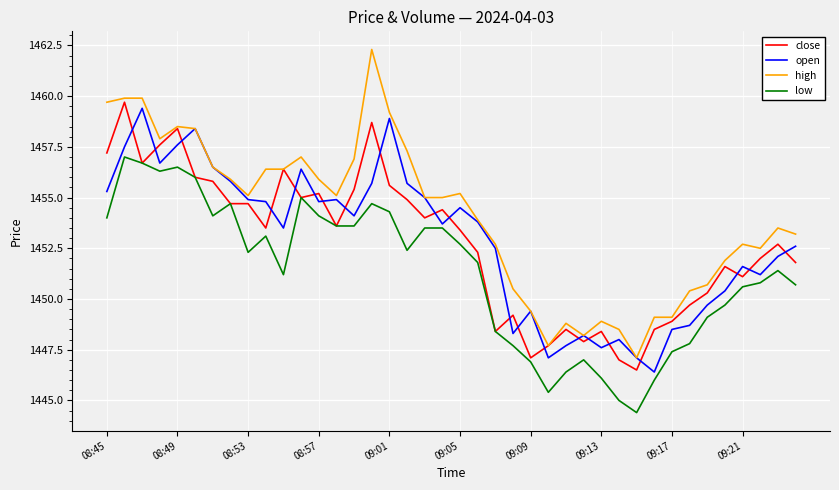

Reading left to right, extract all data points from this chart.

close: 1457.2	1459.7	1456.7	1457.6	1458.4	1456.0	1455.8	1454.7	1454.7	1453.5	1456.4	1455.0	1455.2	1453.6	1455.4	1458.7	1455.6	1454.9	1454.0	1454.4	1453.4	1452.3	1448.4	1449.2	1447.1	1447.7	1448.5	1447.9	1448.4	1447.0	1446.5	1448.5	1448.9	1449.7	1450.3	1451.6	1451.1	1452.0	1452.7	1451.8
open: 1455.3	1457.5	1459.4	1456.7	1457.6	1458.4	1456.5	1455.8	1454.9	1454.8	1453.5	1456.4	1454.8	1454.9	1454.1	1455.7	1458.9	1455.7	1455.0	1453.7	1454.5	1453.8	1452.5	1448.3	1449.4	1447.1	1447.7	1448.2	1447.6	1448.0	1447.1	1446.4	1448.5	1448.7	1449.7	1450.4	1451.6	1451.2	1452.1	1452.6
high: 1459.7	1459.9	1459.9	1457.9	1458.5	1458.4	1456.5	1455.9	1455.1	1456.4	1456.4	1457.0	1455.9	1455.1	1456.9	1462.3	1459.2	1457.3	1455.0	1455.0	1455.2	1453.9	1452.7	1450.5	1449.4	1447.7	1448.8	1448.2	1448.9	1448.5	1447.1	1449.1	1449.1	1450.4	1450.7	1451.9	1452.7	1452.5	1453.5	1453.2
low: 1454.0	1457.0	1456.7	1456.3	1456.5	1456.0	1454.1	1454.7	1452.3	1453.1	1451.2	1455.0	1454.1	1453.6	1453.6	1454.7	1454.3	1452.4	1453.5	1453.5	1452.7	1451.8	1448.4	1447.7	1446.9	1445.4	1446.4	1447.0	1446.1	1445.0	1444.4	1446.0	1447.4	1447.8	1449.1	1449.7	1450.6	1450.8	1451.4	1450.7